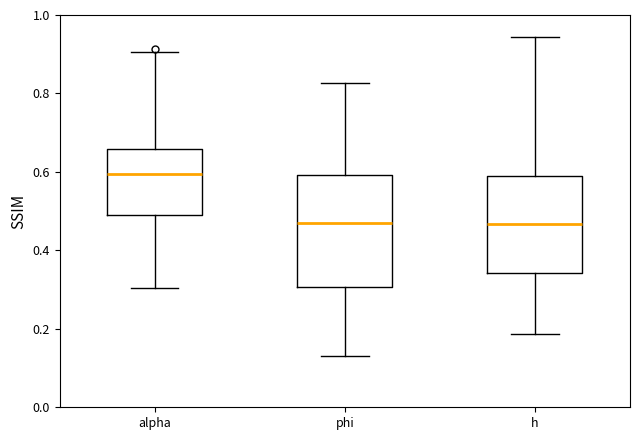

Reading left to right, read every box against the y-axis: the position of its median line, the range the box covers, and the ends of its whiskers. The values are not printed on the chart, so give them approximately, as read against the axis.

alpha: median 0.60, box 0.50 to 0.66, whiskers 0.30 to 0.90
phi: median 0.48, box 0.30 to 0.60, whiskers 0.14 to 0.82
h: median 0.46, box 0.34 to 0.58, whiskers 0.18 to 0.94